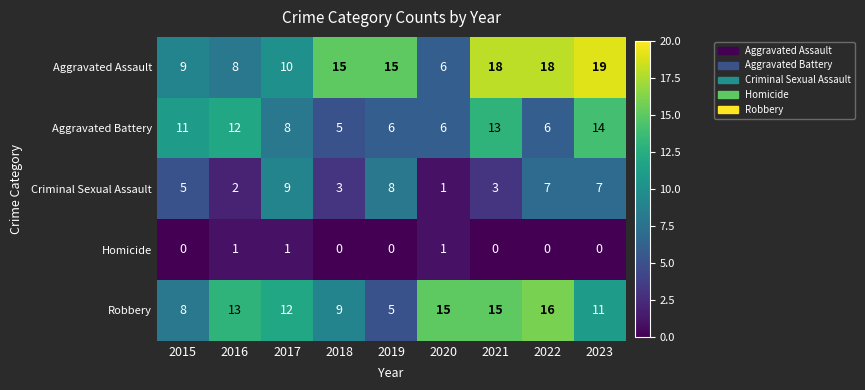

Which category has the lowest value in the Criminal Sexual Assault series?

2020